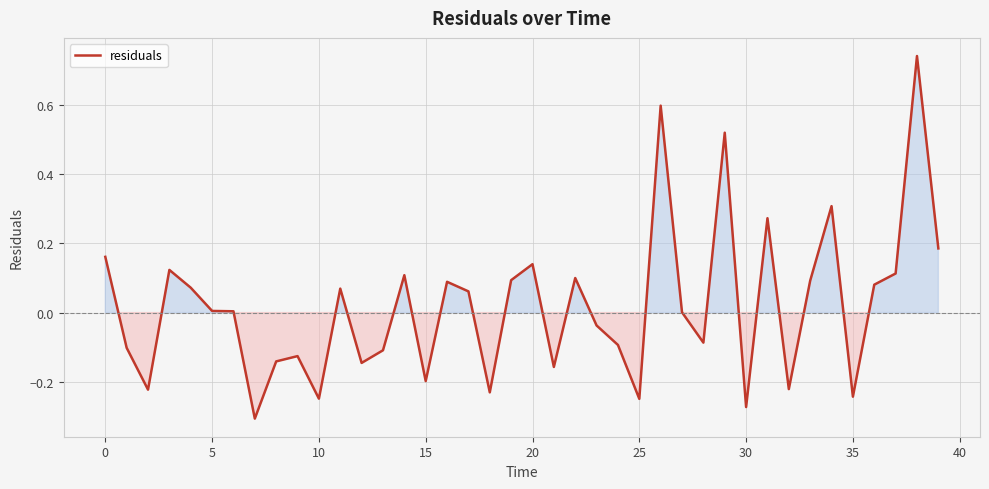

What is the difference between the maximum and minimum values?

1.0